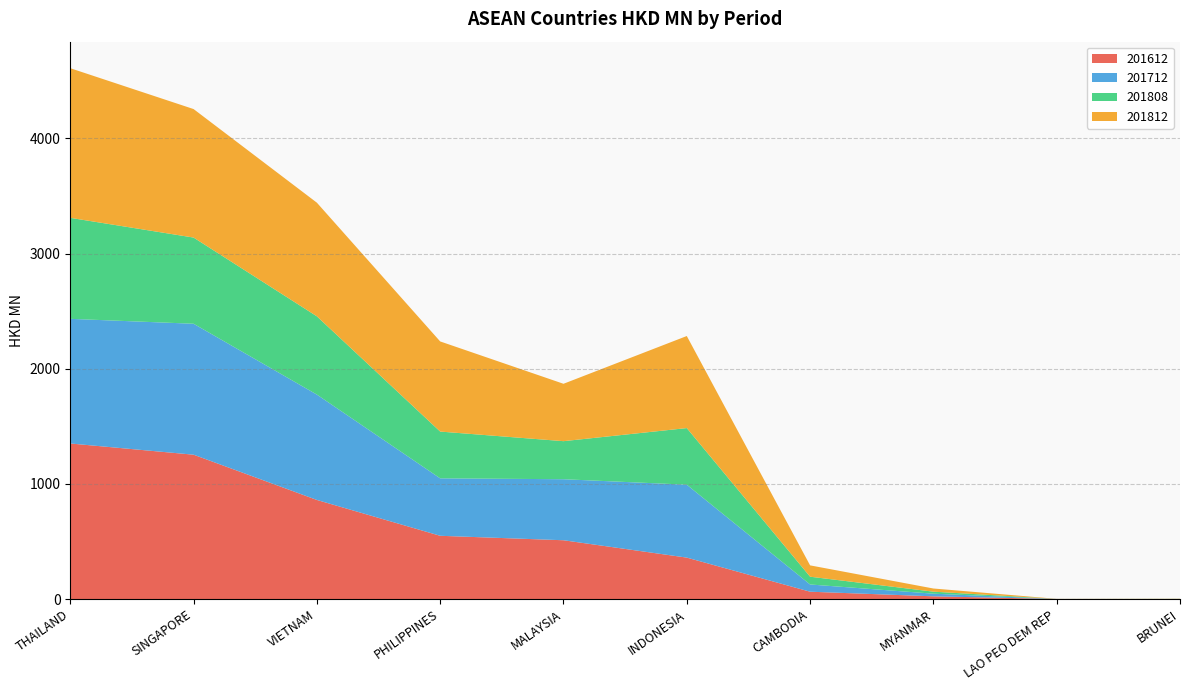

Reading right to left, what are all the values shown in this chart?

201612: 0.4	0.7	23.5	63.8	359.8	510.6	549.2	860.4	1253.4	1350.8
201712: 0.3	0.3	23.0	62.8	633.1	529.9	498.9	914.9	1137.0	1082.3
201808: 0.6	0.2	17.5	67.5	491.7	330.5	406.1	679.7	748.4	876.9
201812: 1.5	0.5	27.5	98.4	799.3	498.3	782.6	986.7	1115.7	1299.3